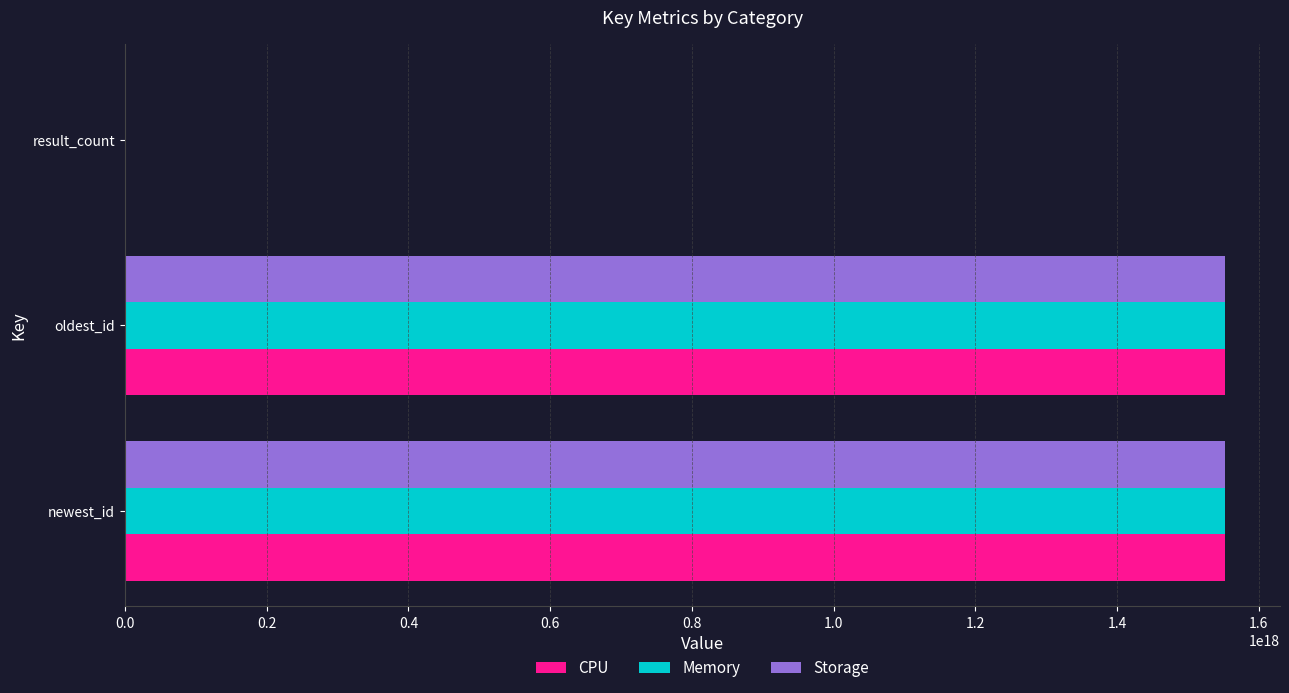

How many values in the CPU series exceed 1552214309580984320?

1